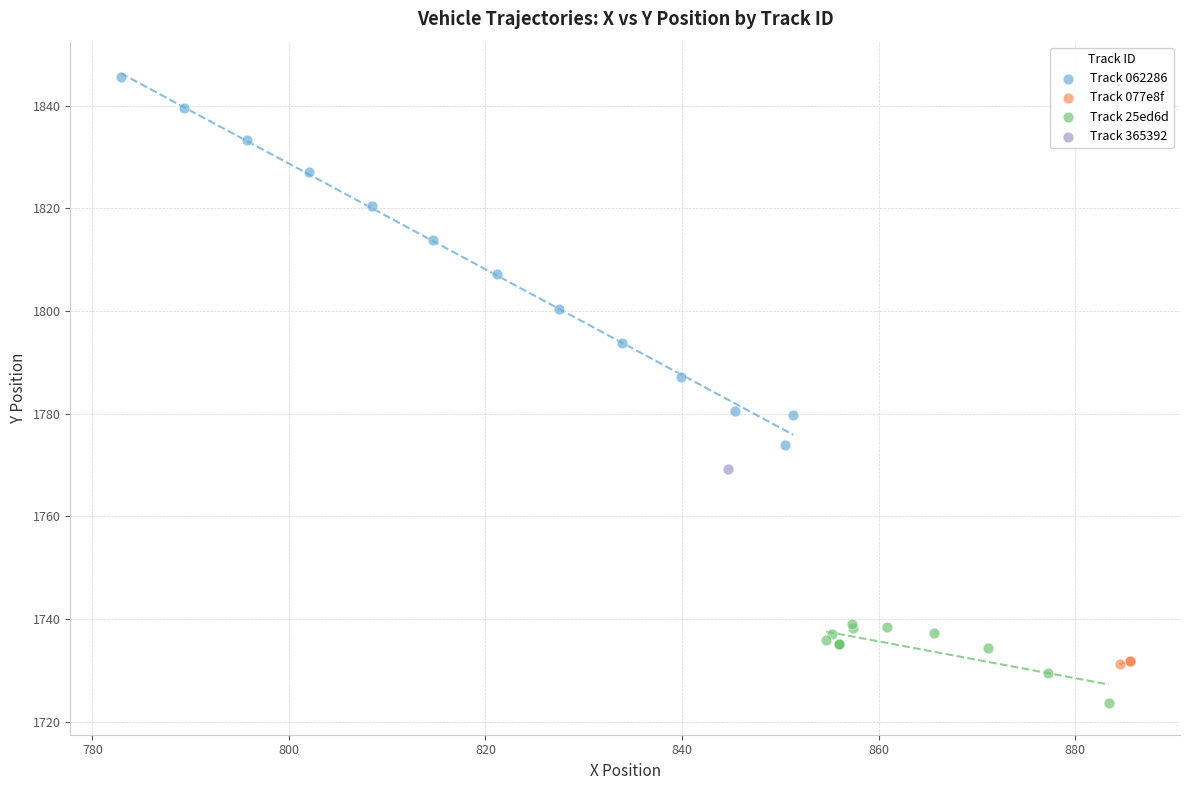

Which series contains the highest Y value?

Track 062286